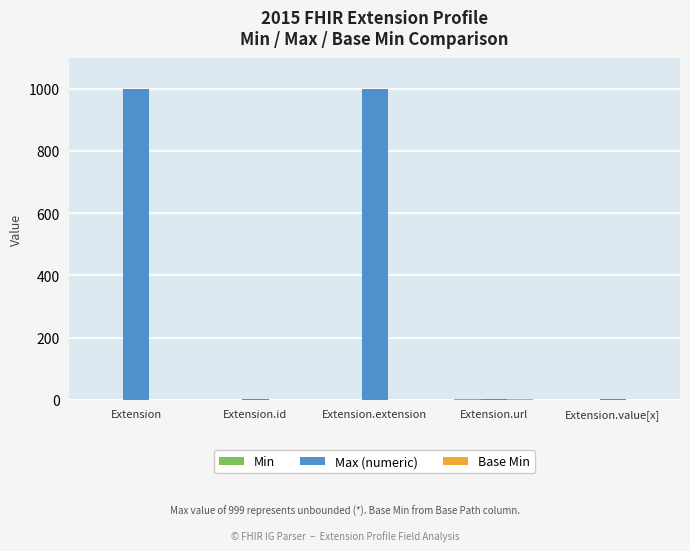

What is the maximum value for Max (numeric)?

999